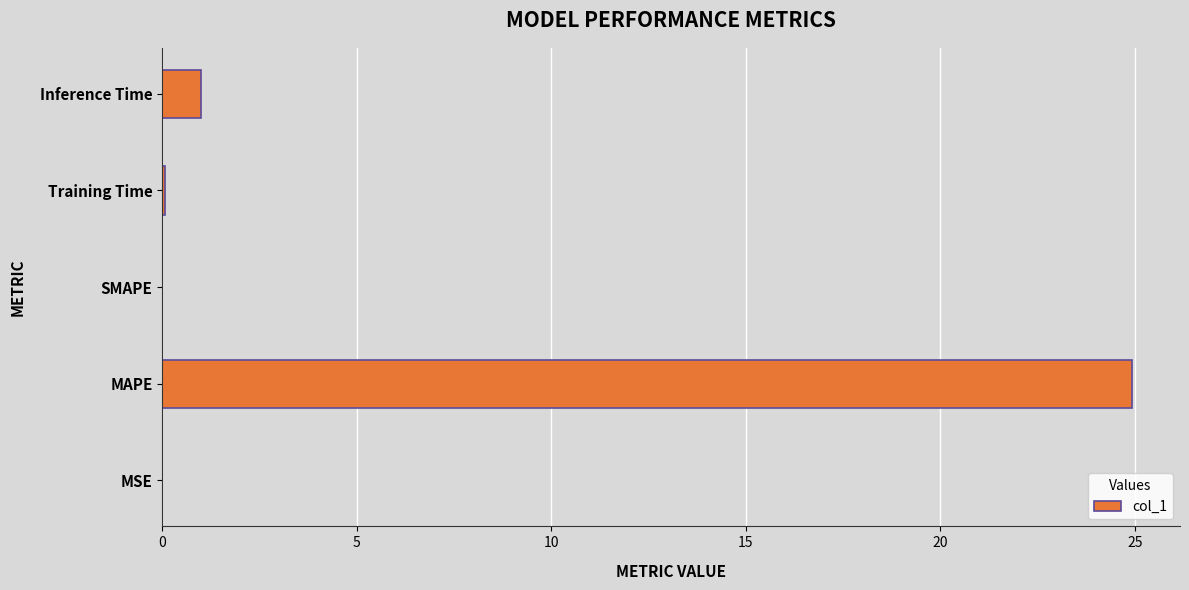

What is the greatest value displayed?

24.9